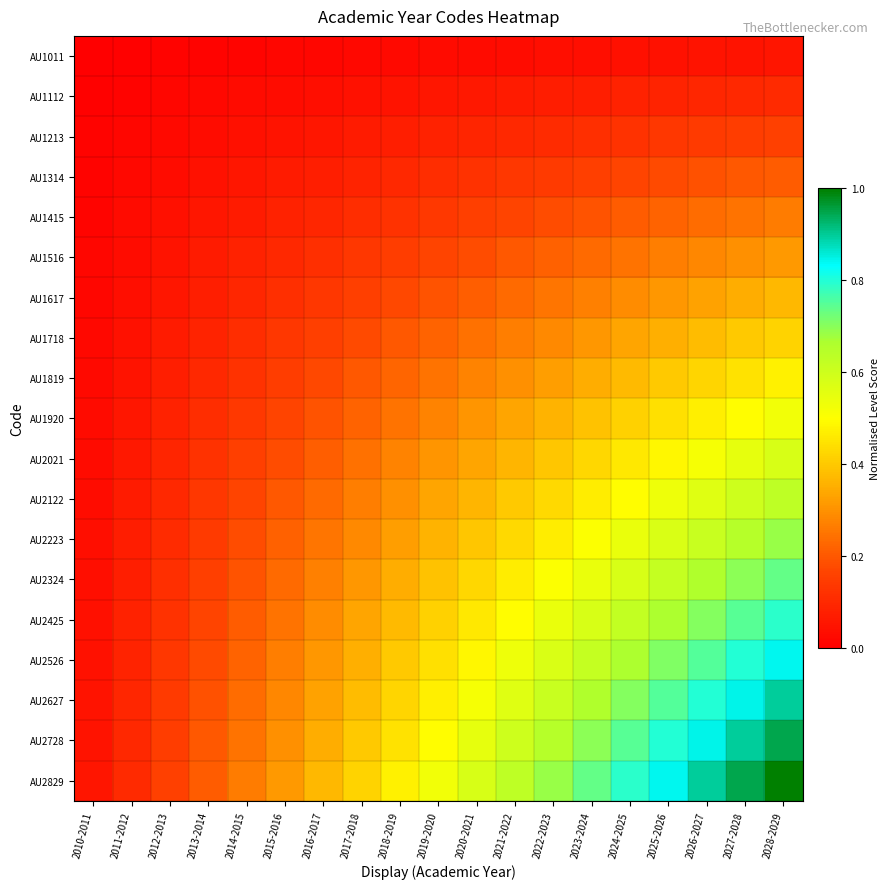

Which series changed the most between 2014-2015 and 2018-2019?

AU2829